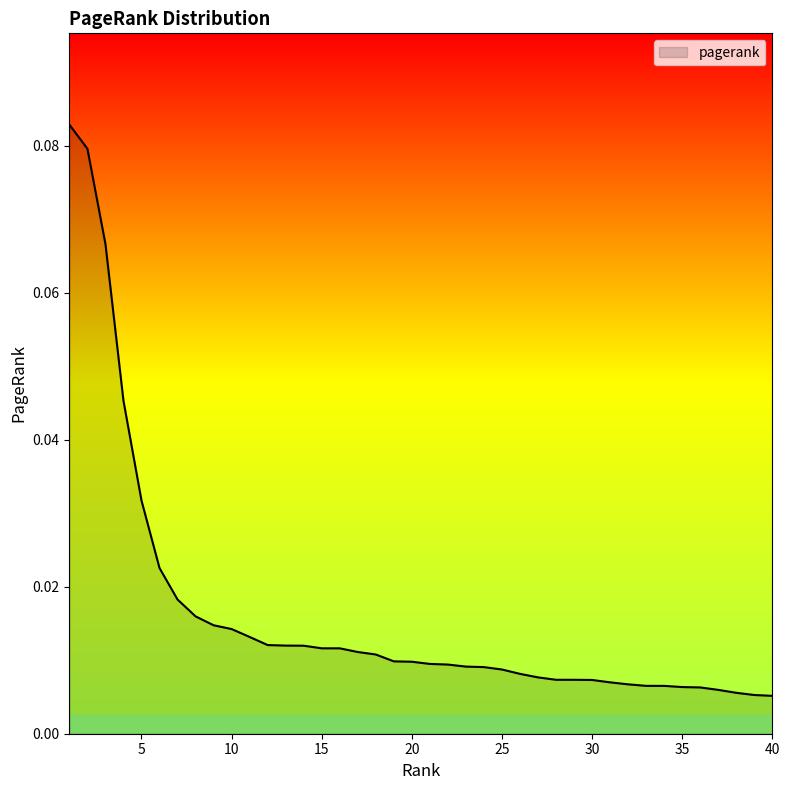

True or false: there are more than 0 points higher than both neighbors.

False